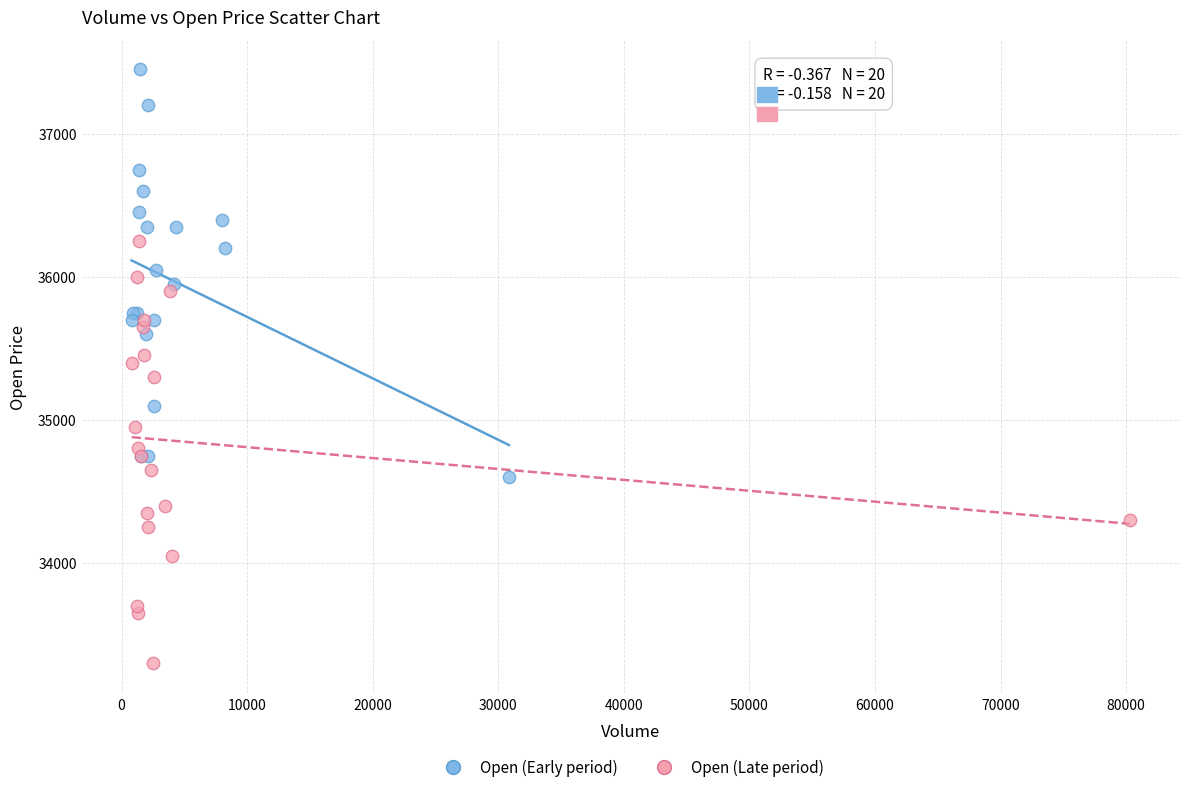

Which series has the widest spread of Y values?

Open (Late period)